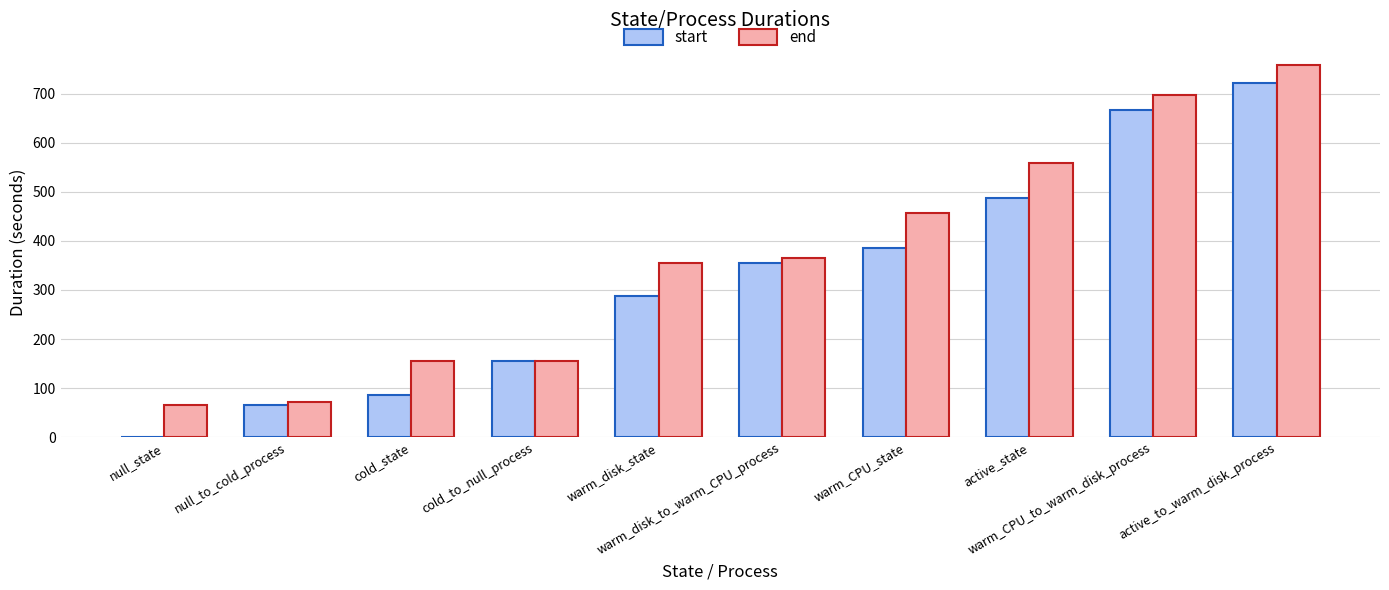

What is the sum of all end values?

3639.7